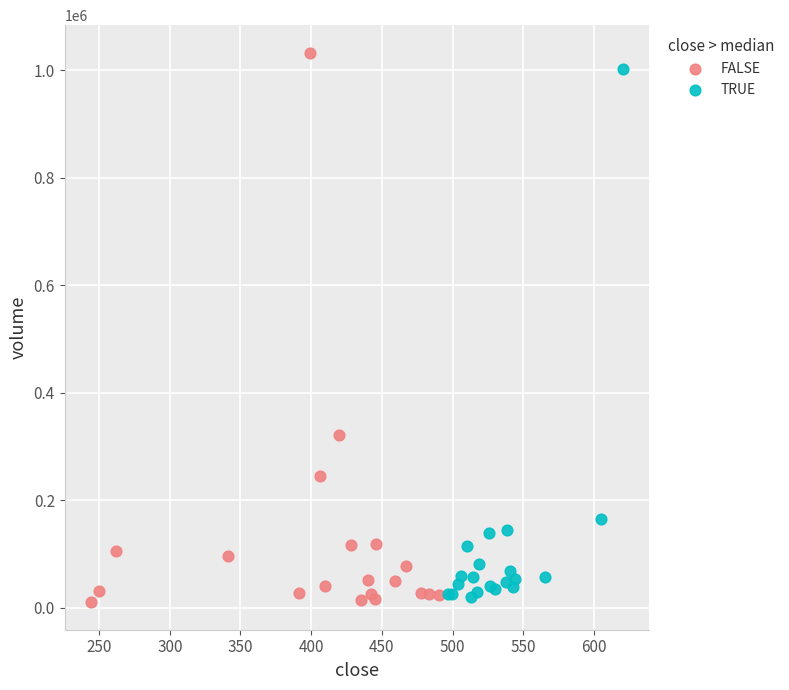

What are all the series names shown in the legend?

FALSE, TRUE